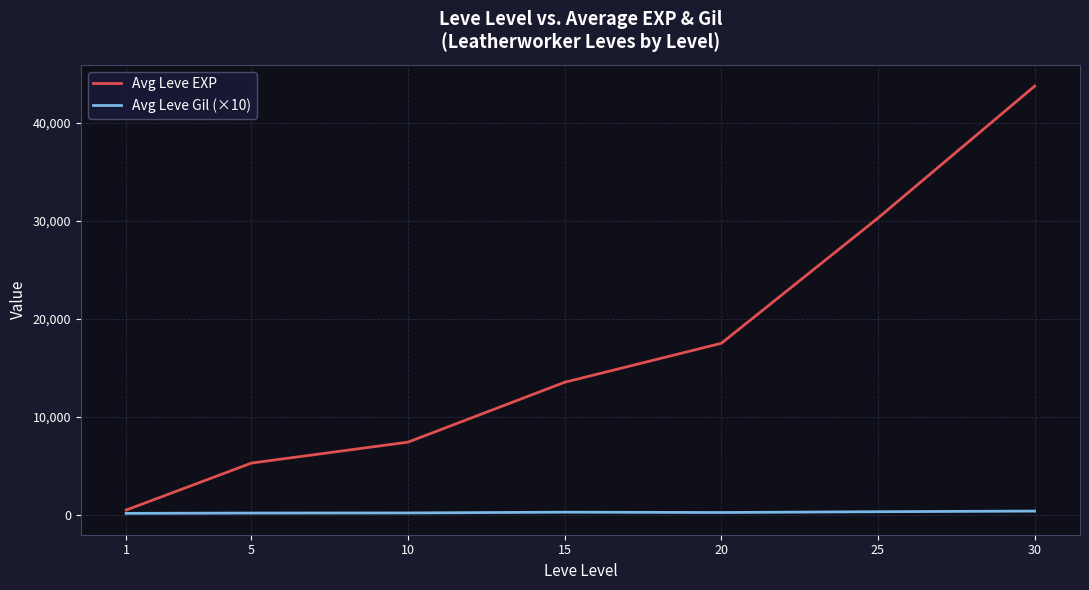

Is this an area chart (filled region under the line)?

No